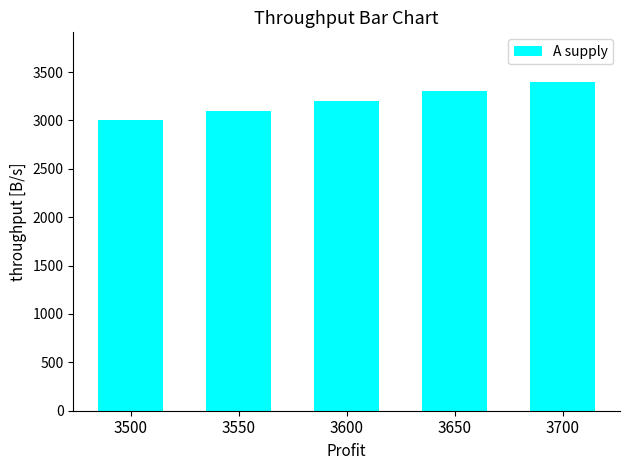

Reading right to left, list all the values displayed in this chart.

3700=3400	3650=3300	3600=3200	3550=3100	3500=3000